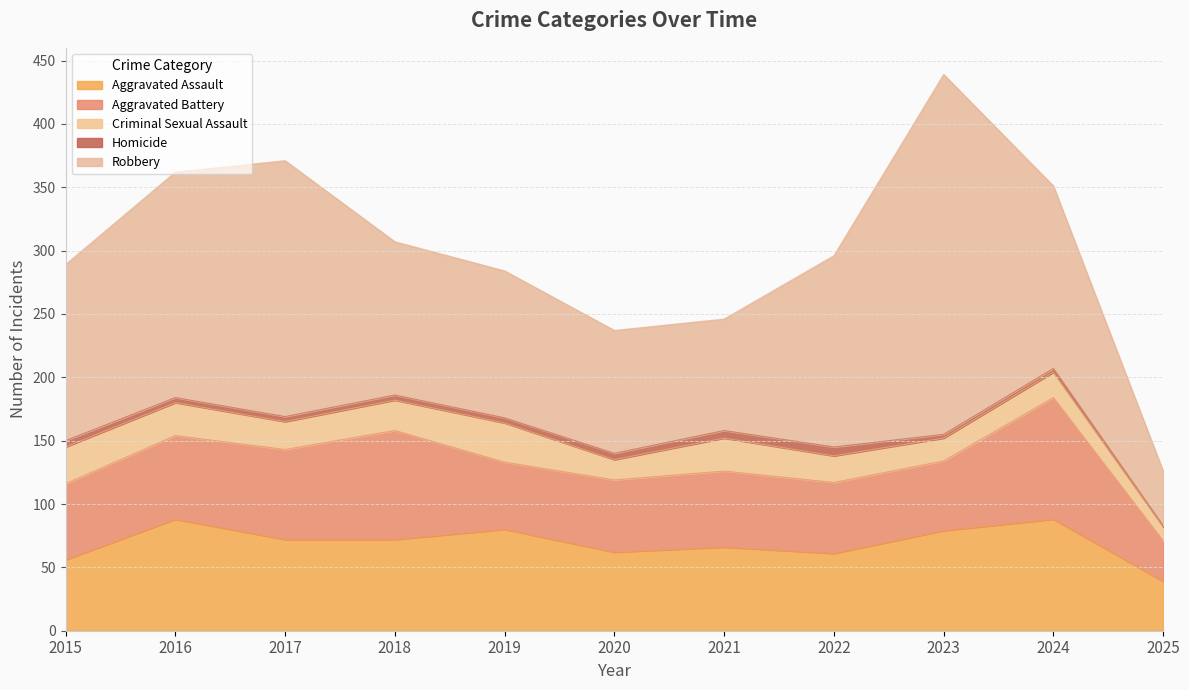

Which label corresponds to the smallest value in the chart?

2025